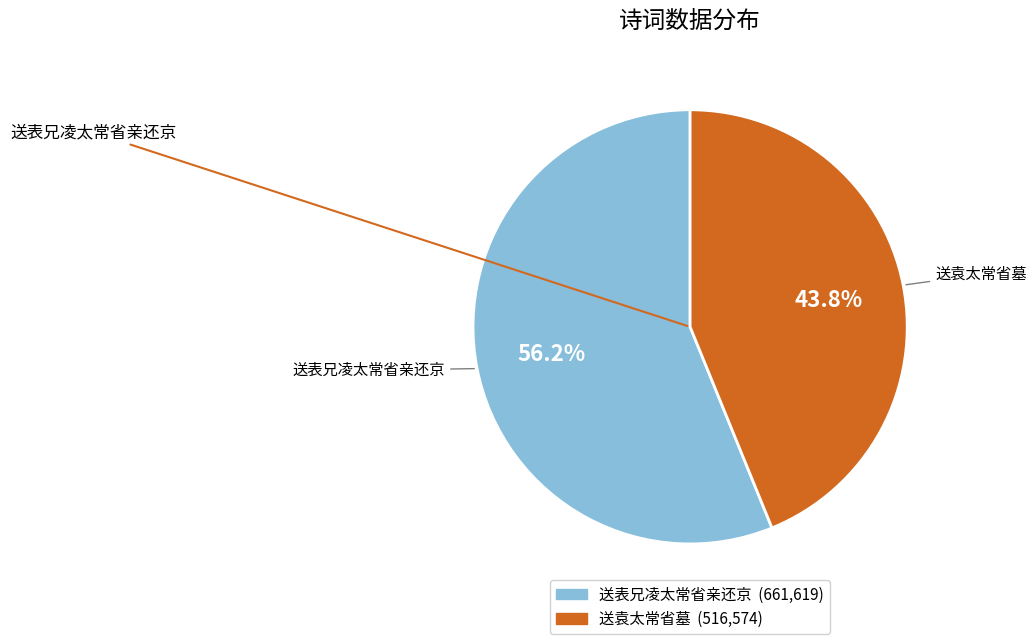

Which has a higher value, 送表兄凌太常省亲还京 or 送袁太常省墓?

送表兄凌太常省亲还京